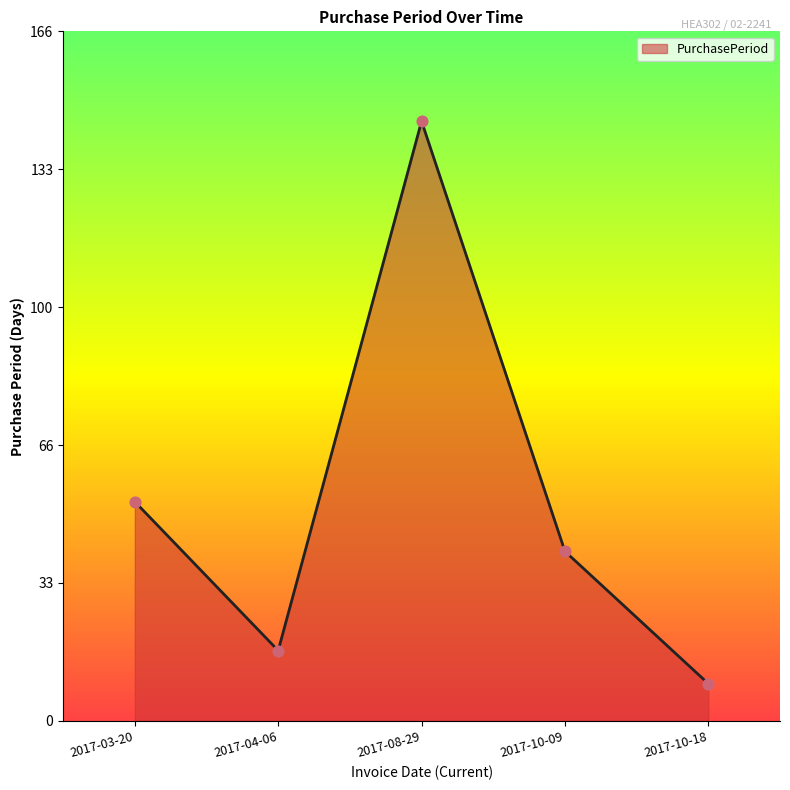

What is the change in value from 2017-04-06 to 2017-08-29?

+128